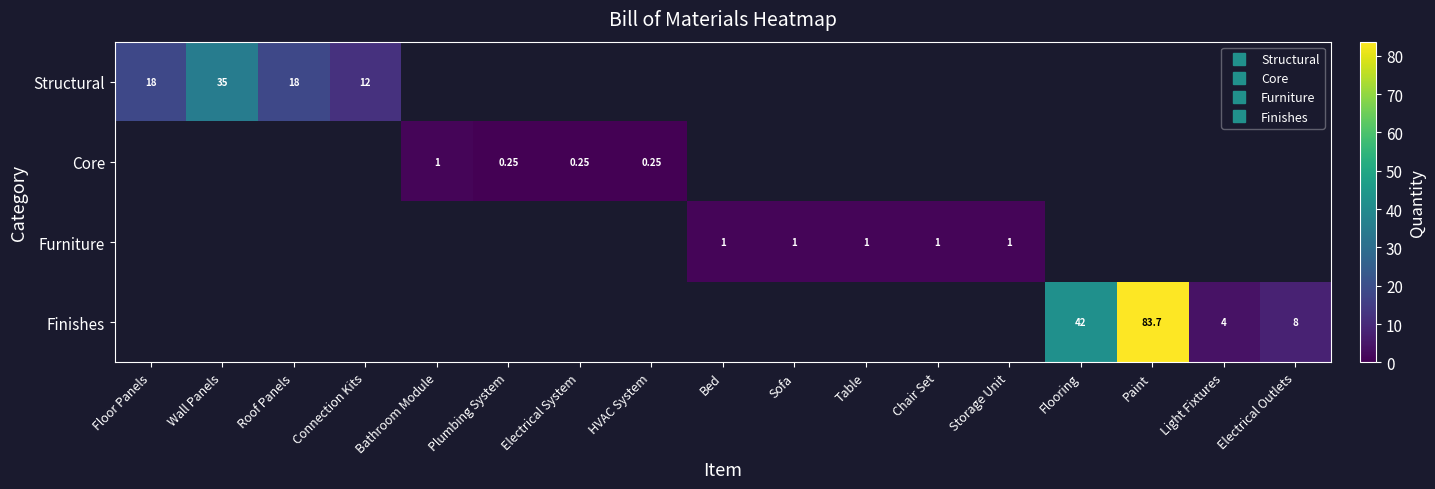

Which series changed the most between Paint and Light Fixtures?

Finishes